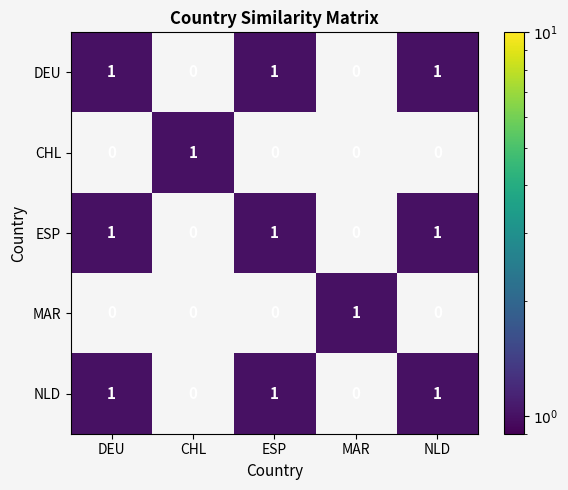

Is it true that DEU equals 1 at DEU?

True